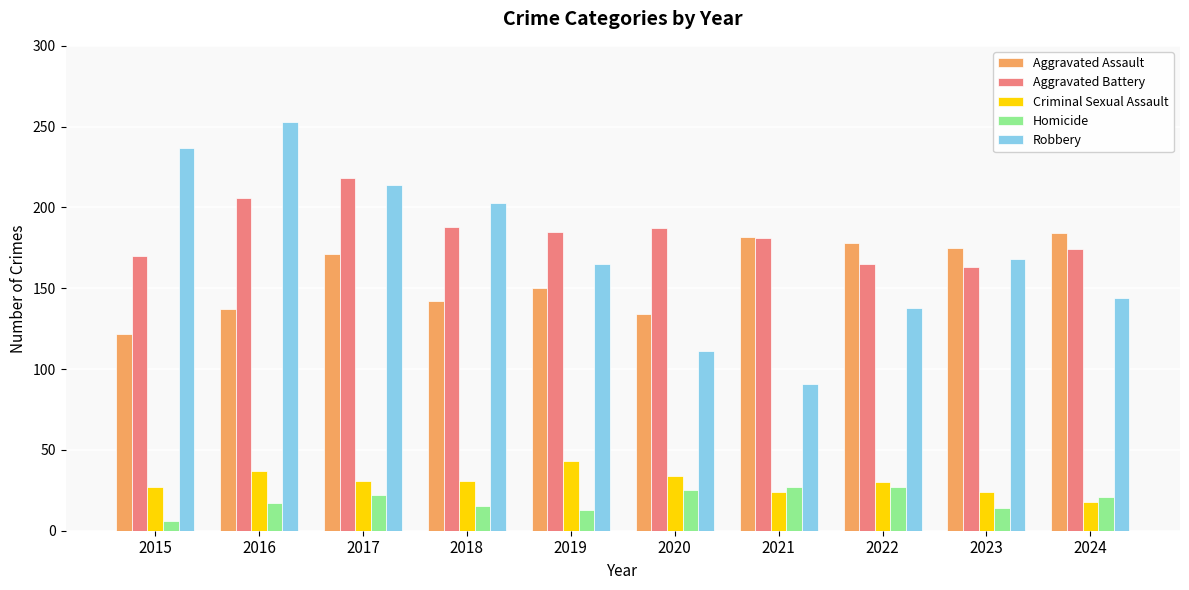

What value does the Criminal Sexual Assault series have at 2019, to the nearest 10?

40